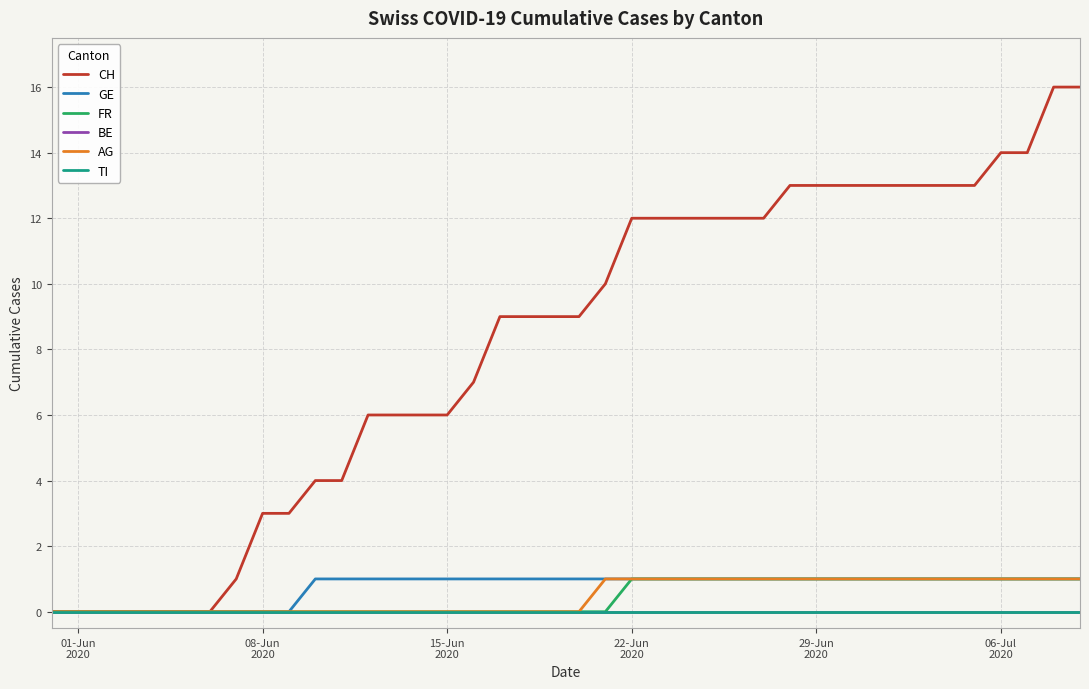

Which series has the largest total across all categories?

CH